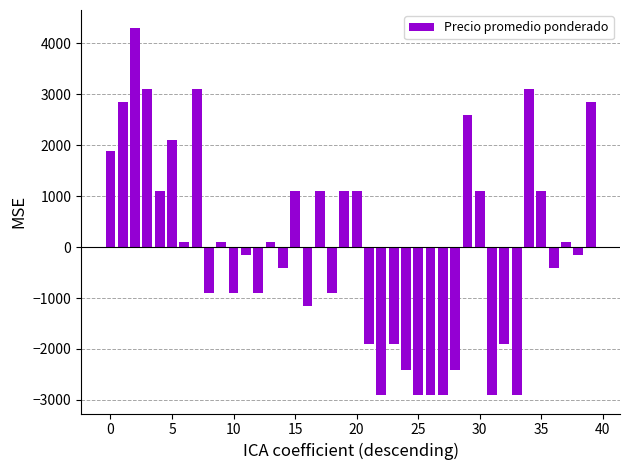

What is the greatest value displayed?

4293.8